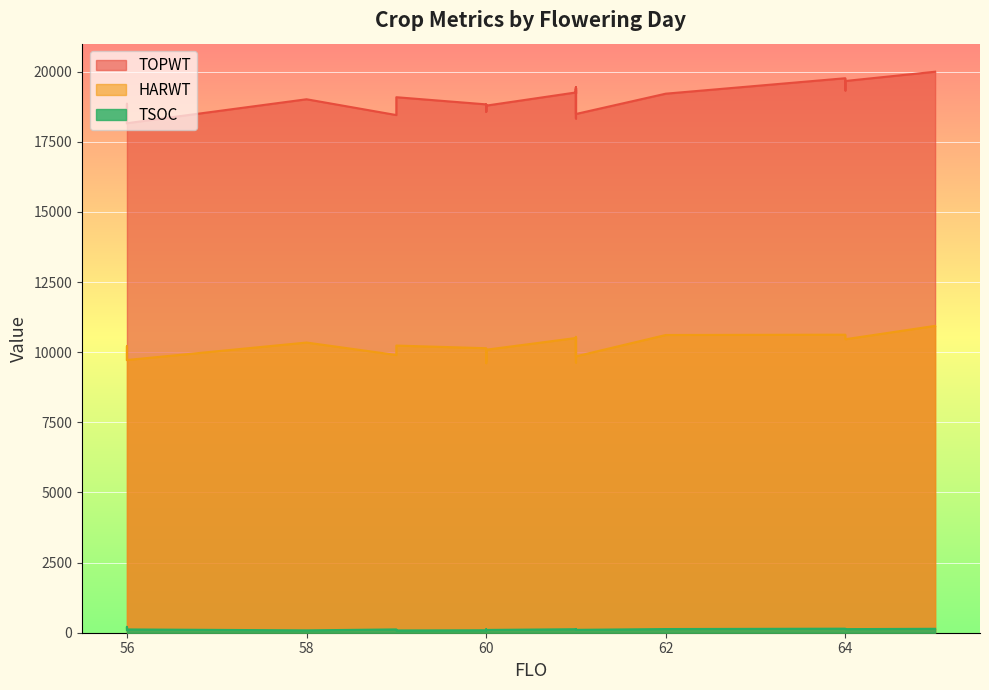

Rank the series at 61 from highest to lowest value.

TOPWT, HARWT, TSOC